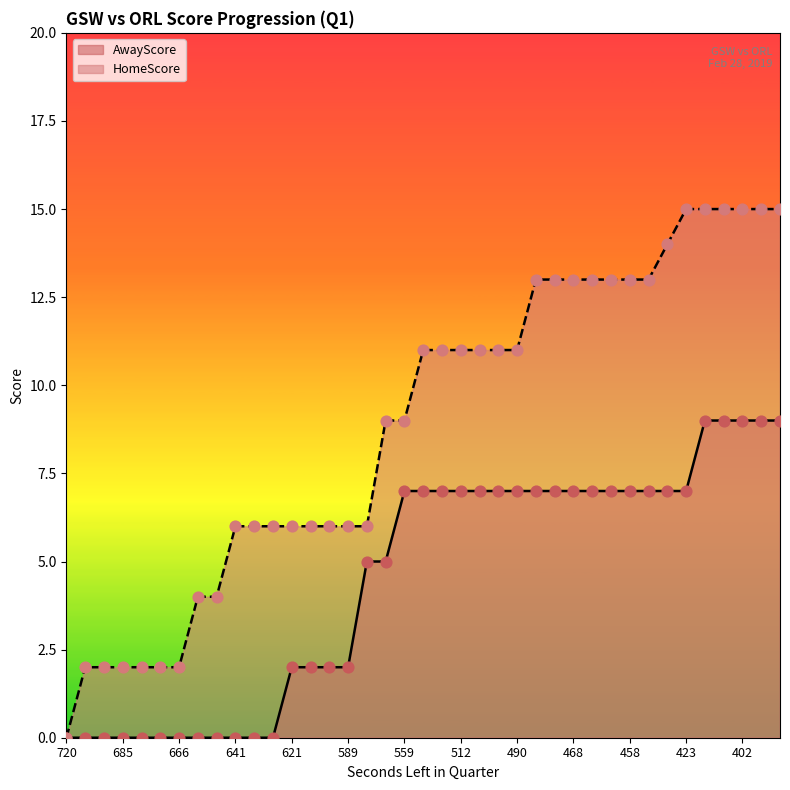

Which series contains the highest Y value?

HomeScore